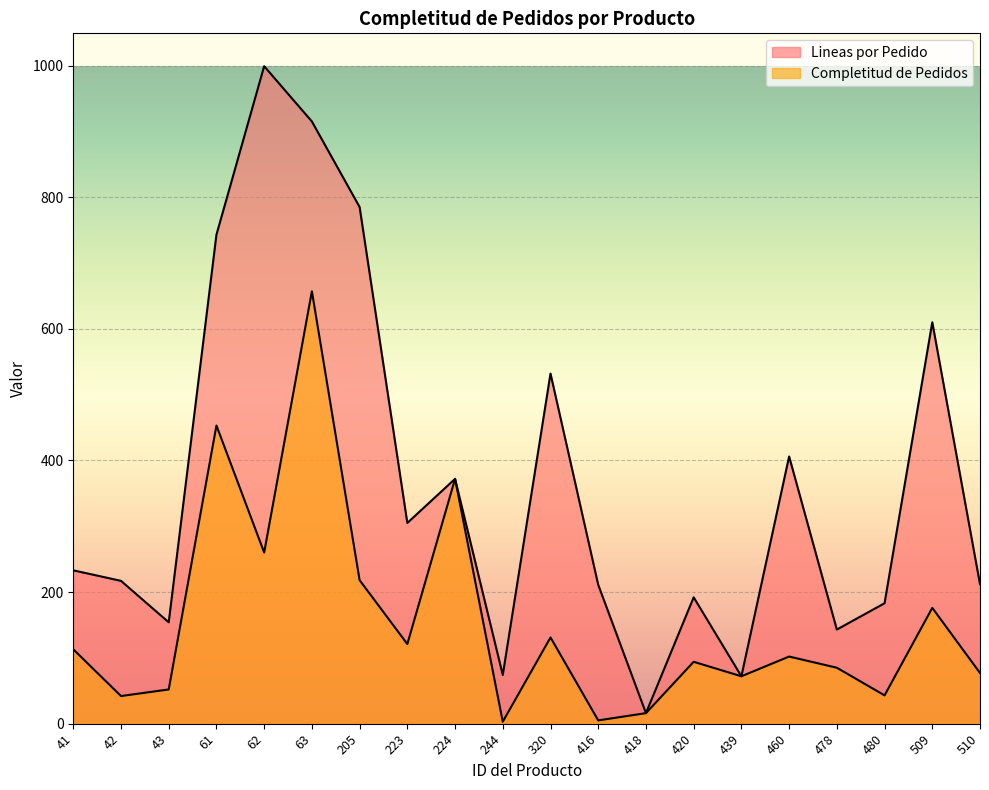

What is the sum of all Completitud de Pedidos values?

3092